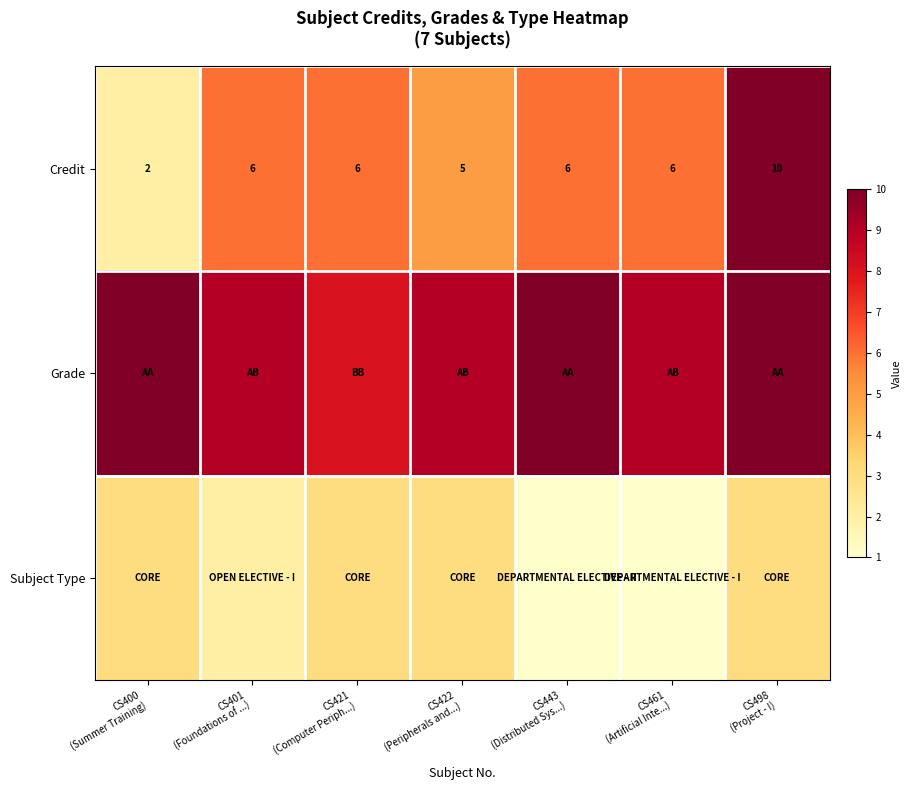

What is the difference between the maximum and minimum values in the Credit series?

8